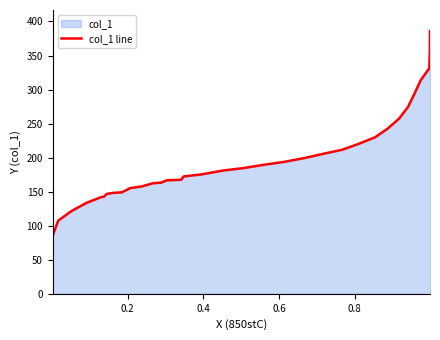

What is the minimum value shown in the chart?

85.6